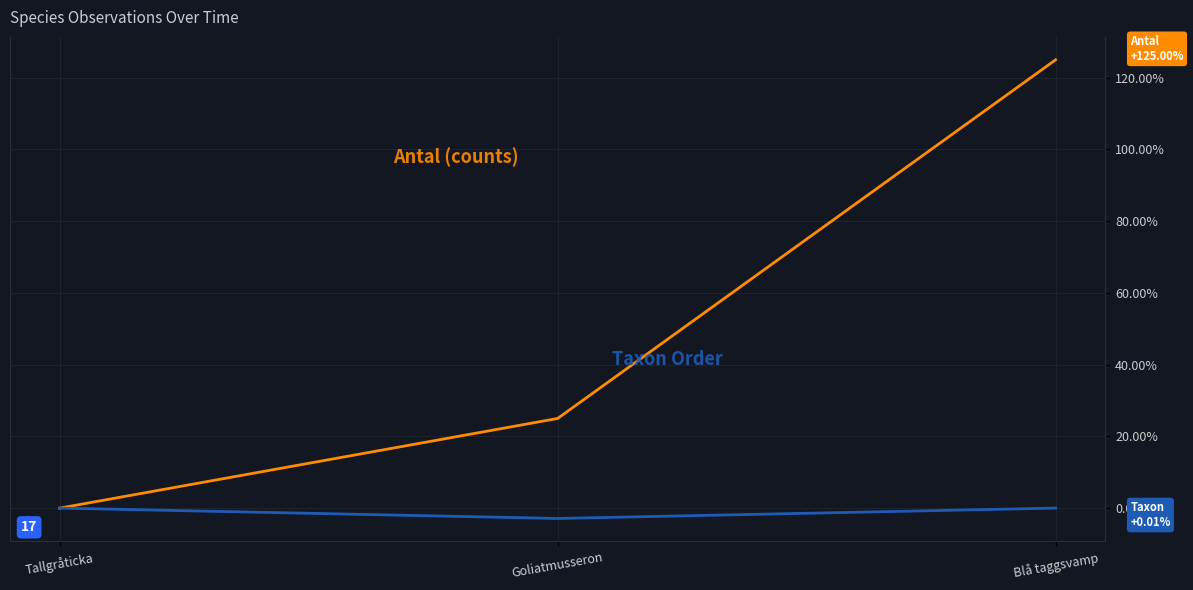

Count the number of categories in the chart.

3